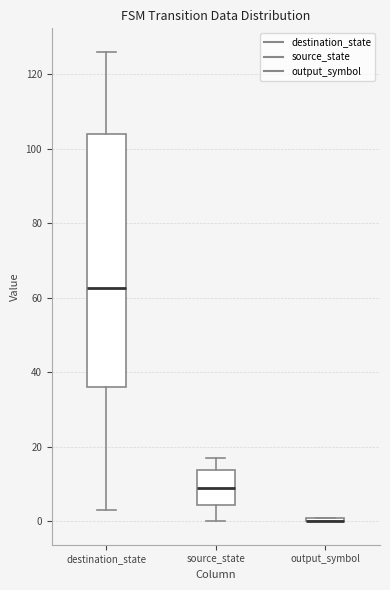

Which box is the tallest, from its lower edge to its upper edge?

destination_state